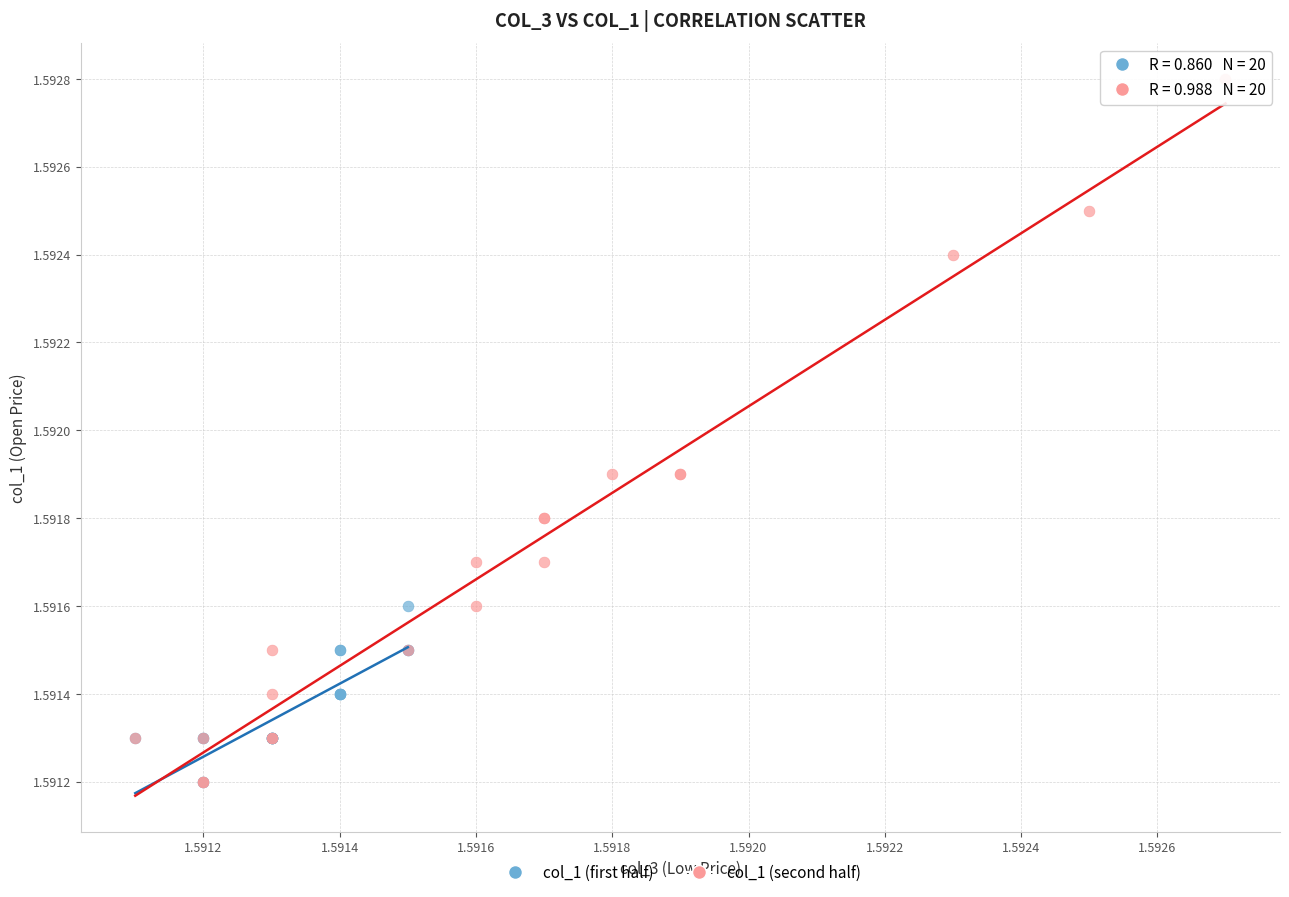

Which series has the widest spread of Y values?

col_1 (second half)